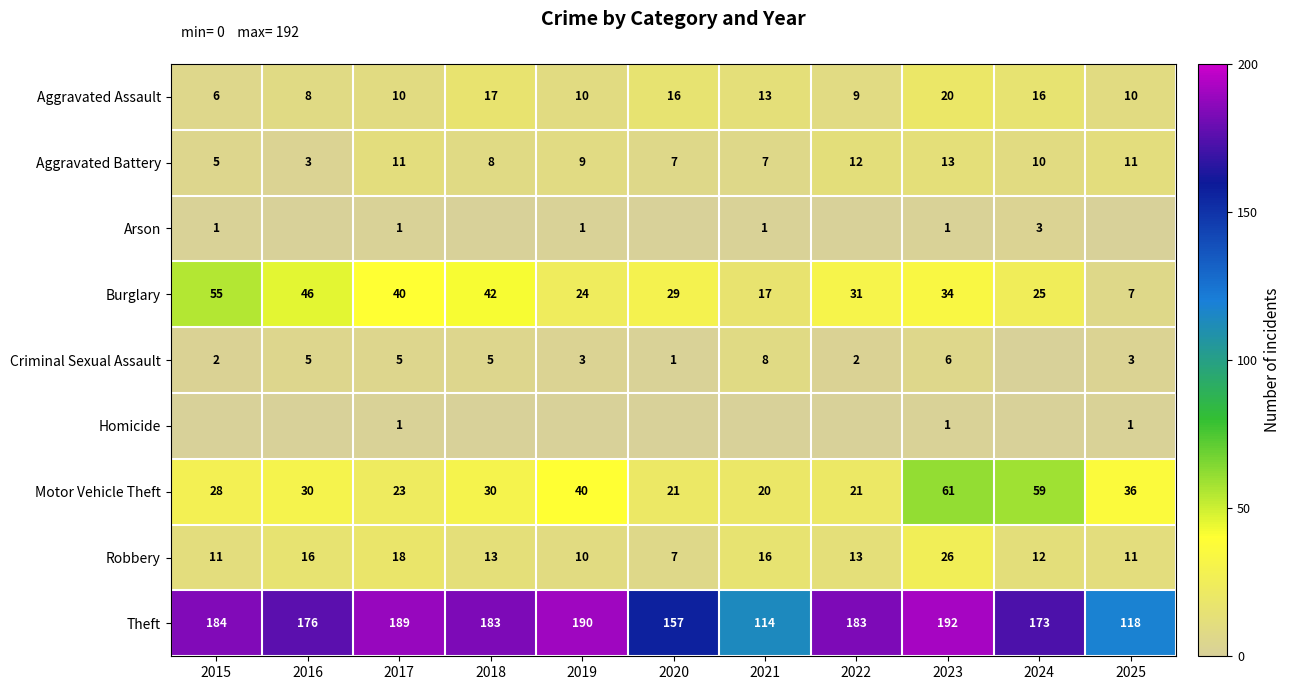

What is the spread (max minus min) of values at 2017?

188